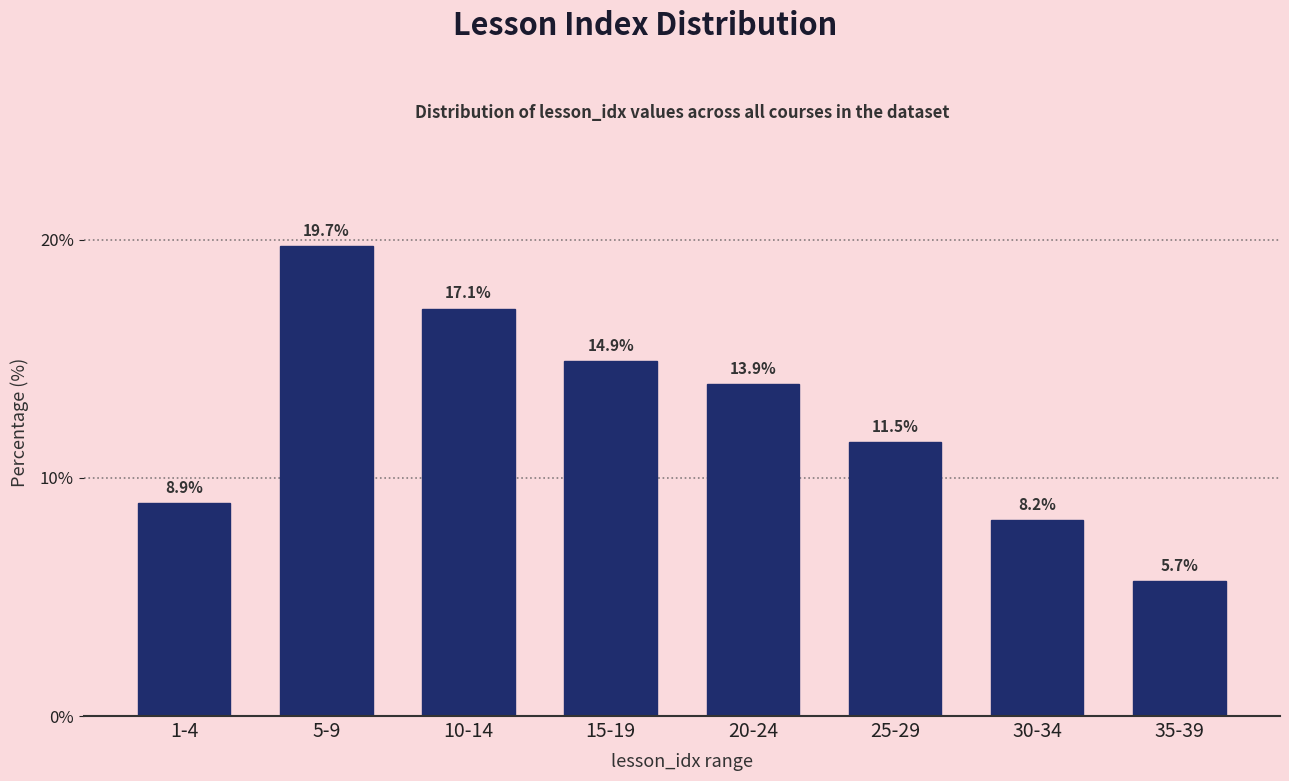

Reading right to left, transcribe all the data shown in this chart.

35-39=5.7	30-34=8.2	25-29=11.5	20-24=13.9	15-19=14.9	10-14=17.1	5-9=19.7	1-4=8.9